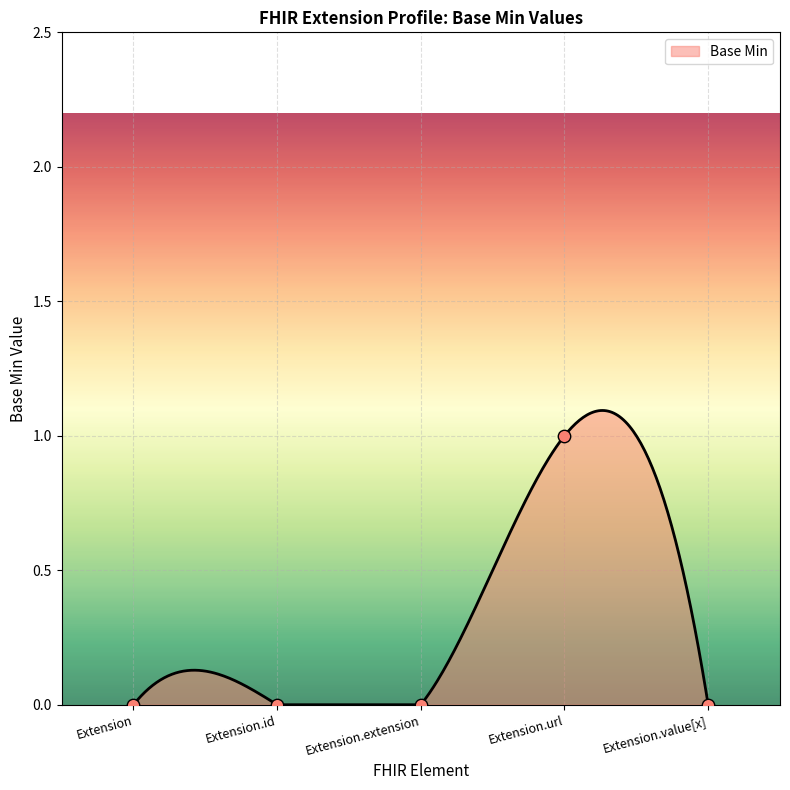

What is the change in value from Extension.id to Extension.url?

+1